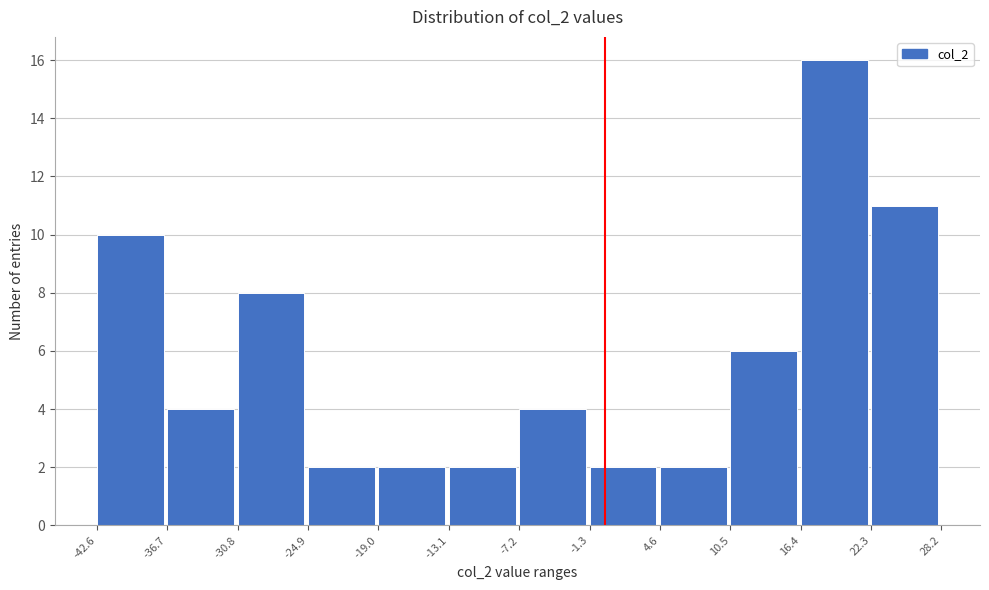

Reading left to right, transcribe this chart: for each bar, give the range it covers on the x-axis and its height. The values are not printed on the chart, so give them approximately, as read against the axis.

-42.6 to -36.7: 10
-36.7 to -30.8: 4
-30.8 to -24.9: 8
-24.9 to -19.0: 2
-19.0 to -13.1: 2
-13.1 to -7.2: 2
-7.2 to -1.3: 4
-1.3 to 4.6: 2
4.6 to 10.5: 2
10.5 to 16.4: 6
16.4 to 22.3: 16
22.3 to 28.2: 11